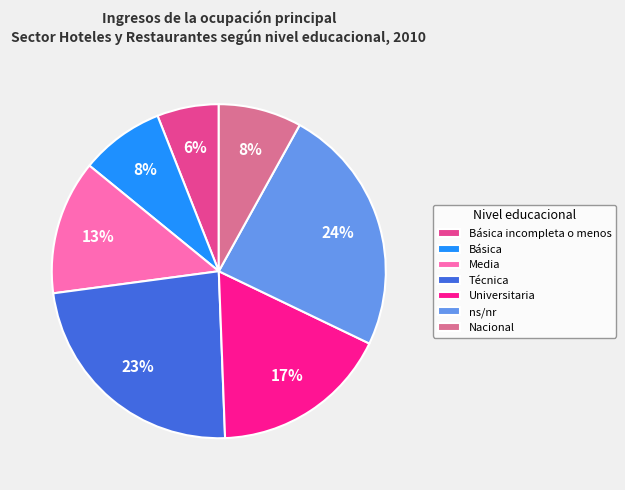

To the nearest percent, what portion does Universitaria represent?

17%